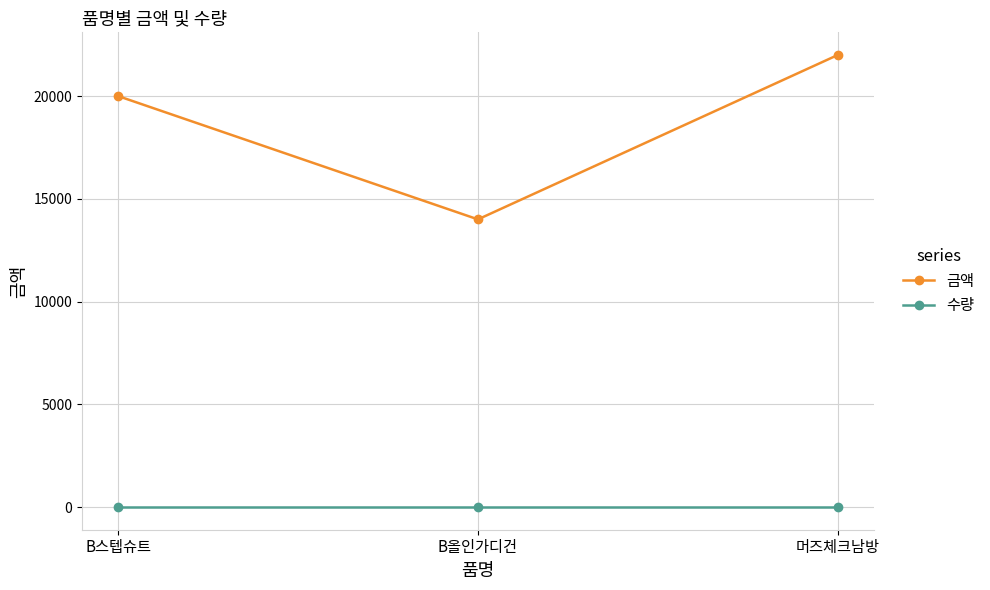

What is the value of the 수량 point at the 3rd from the left?

1